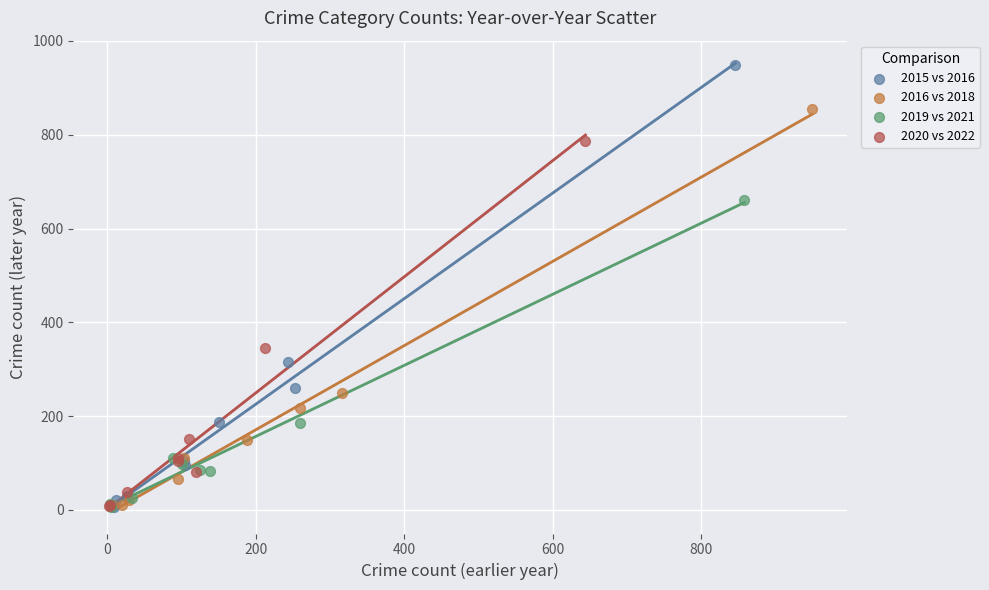

Which series has the widest spread of Y values?

2015 vs 2016